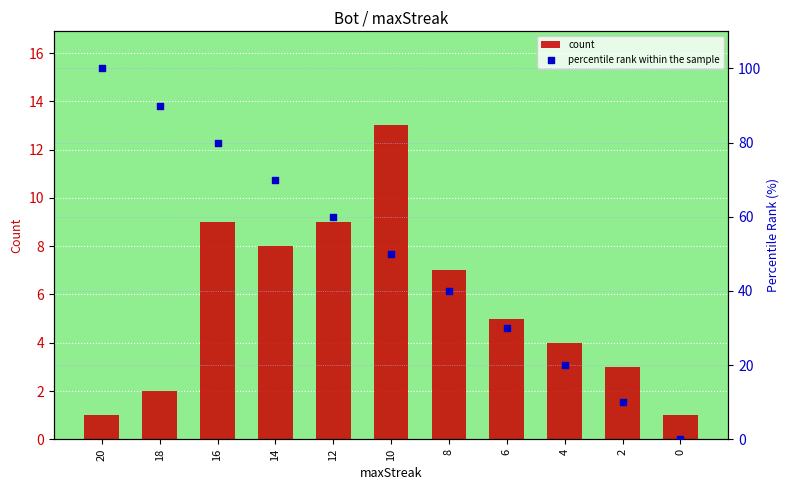

Which series has the largest total across all categories?

percentile rank within the sample